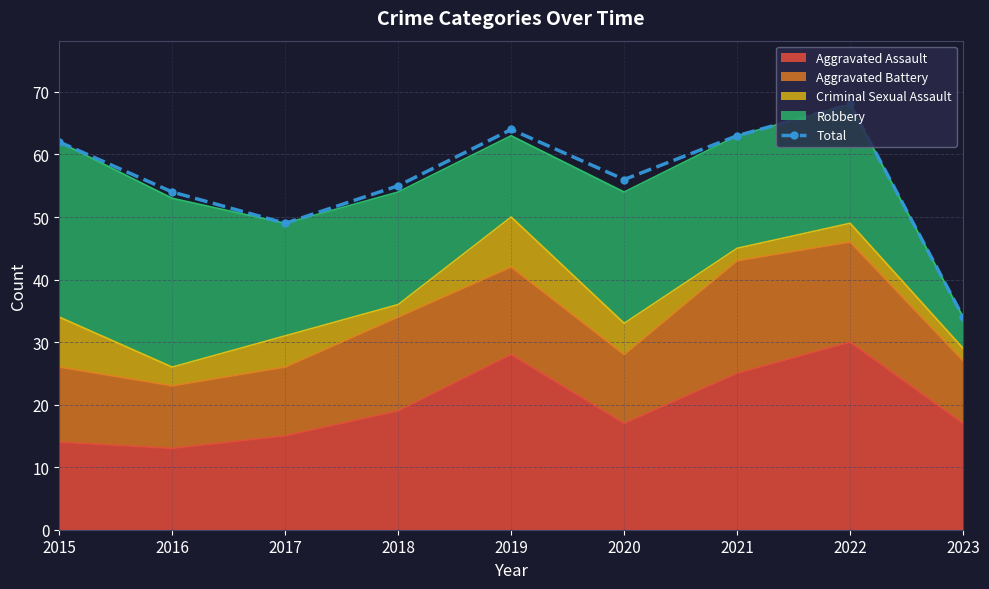

How many points are higher than both their immediate neighbors (excluding endpoints)?

2